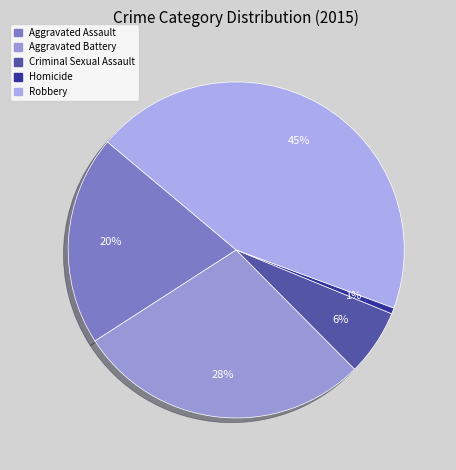

To the nearest percent, what is the average slice percentage?

20%